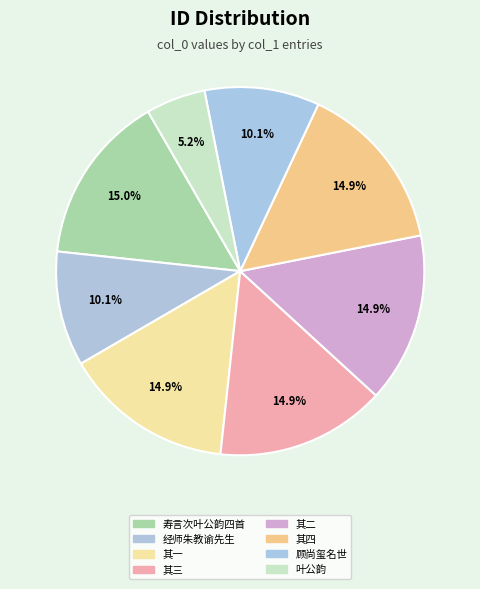

Count the number of slices in the pie.

8